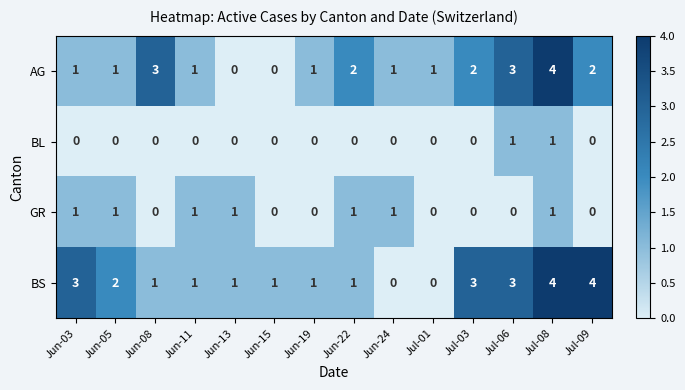

Which series has the largest total across all categories?

BS